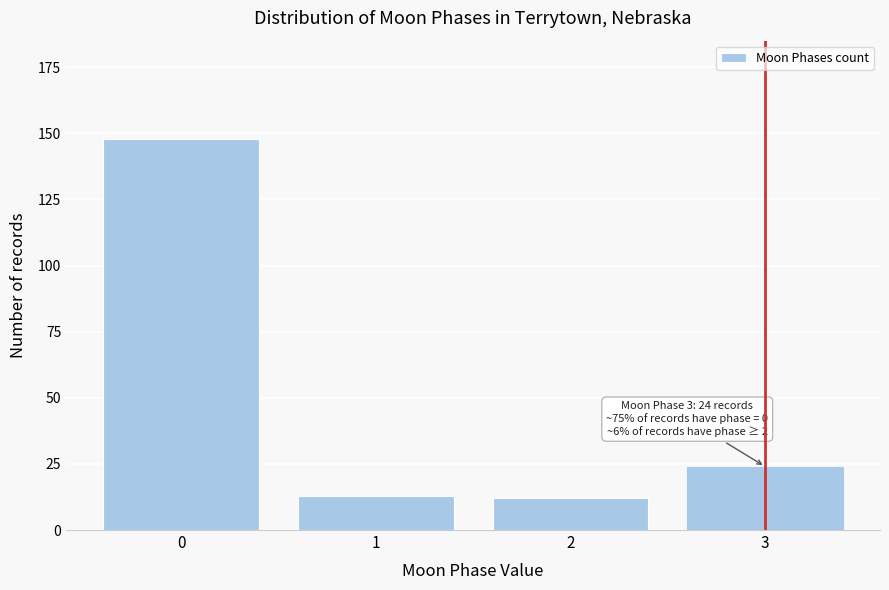

Reading left to right, what are all the values shown in this chart?

148	13	12	24